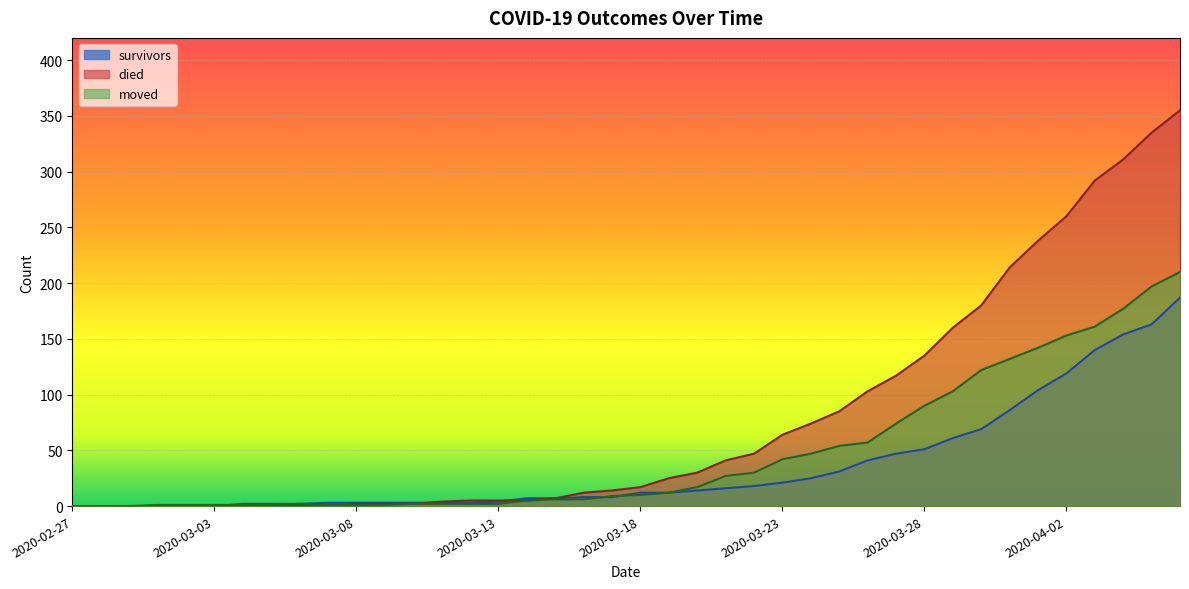

List the series in order of their peak value, highest first.

died, moved, survivors